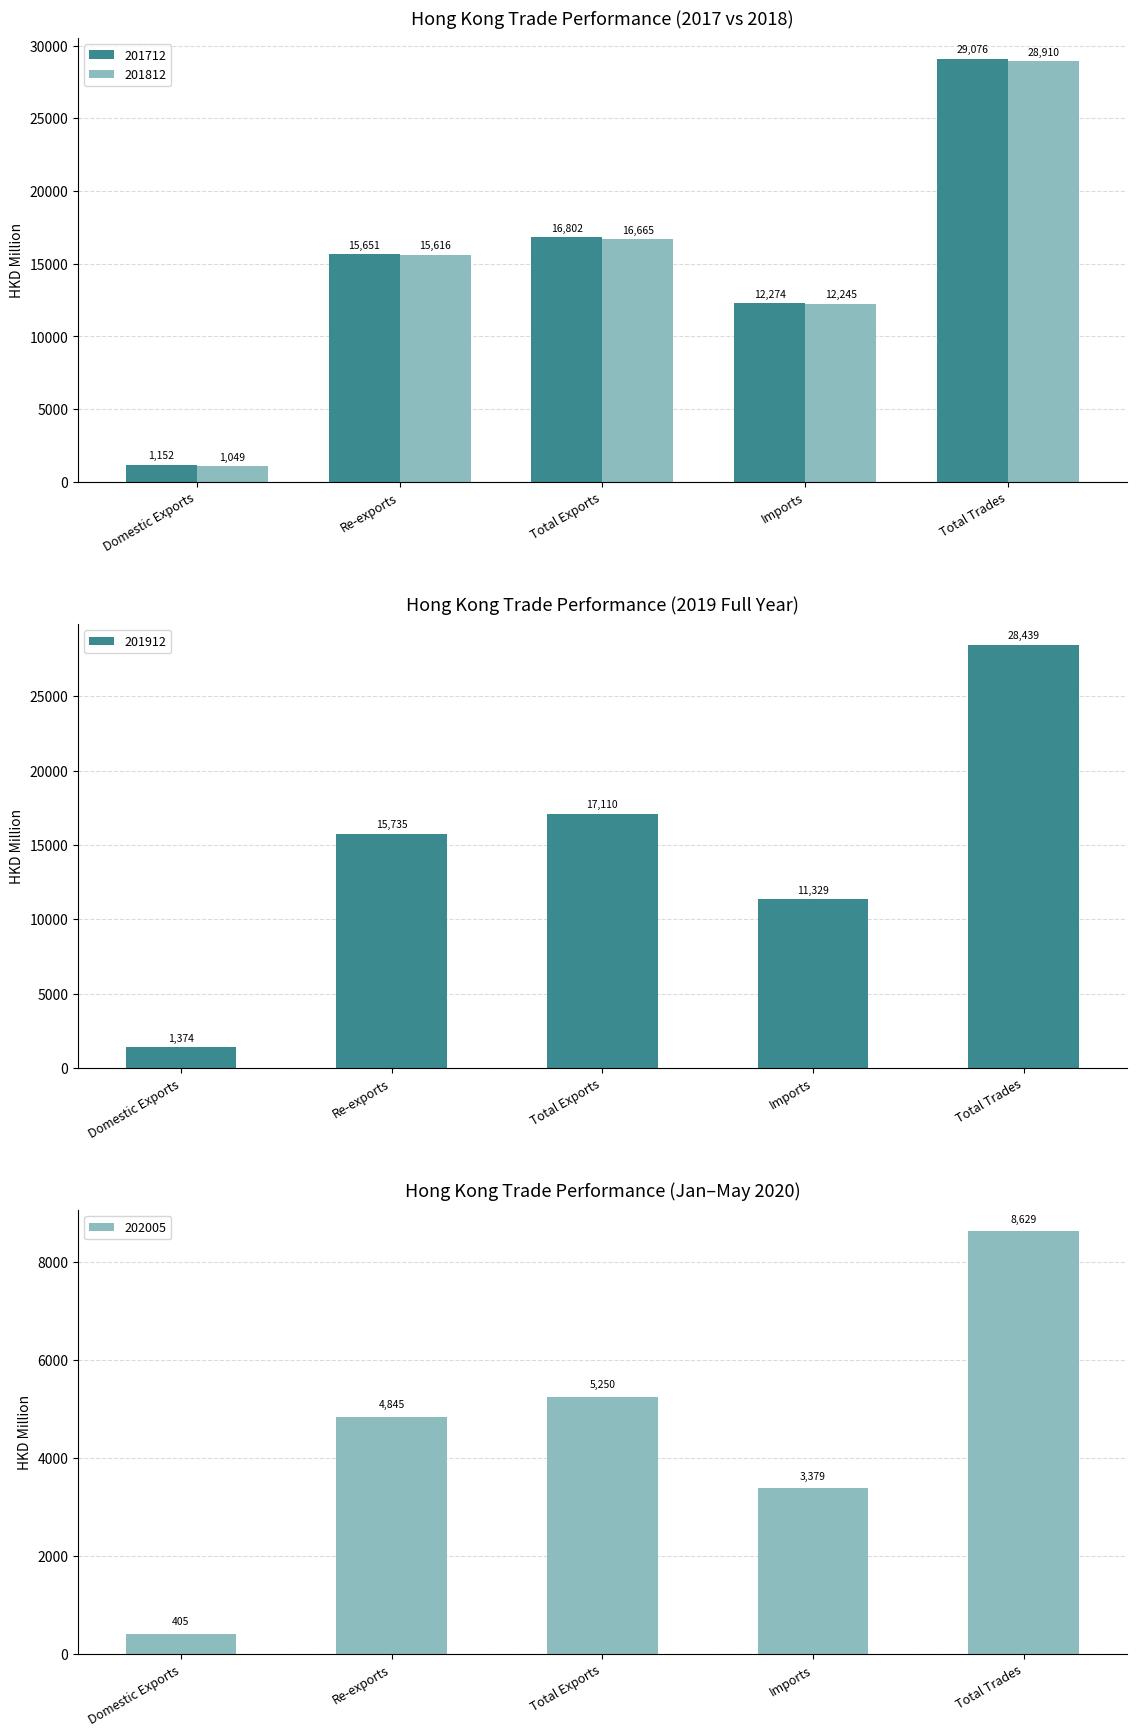

Which series changed the most between Domestic Exports and Re-exports?

201812